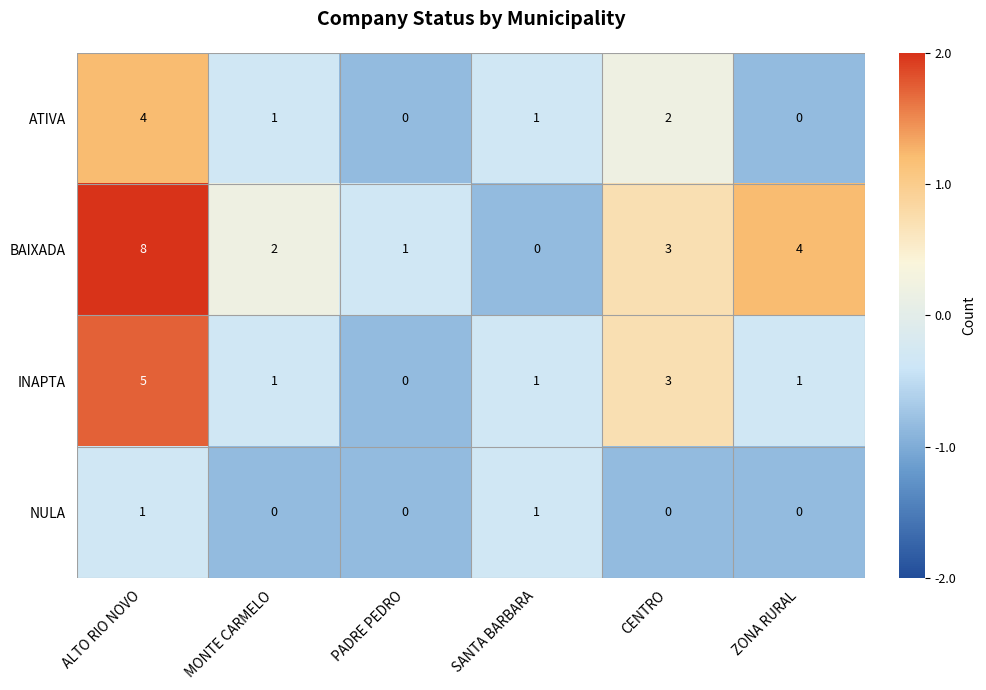

What is the total value across all series at ALTO RIO NOVO?

18